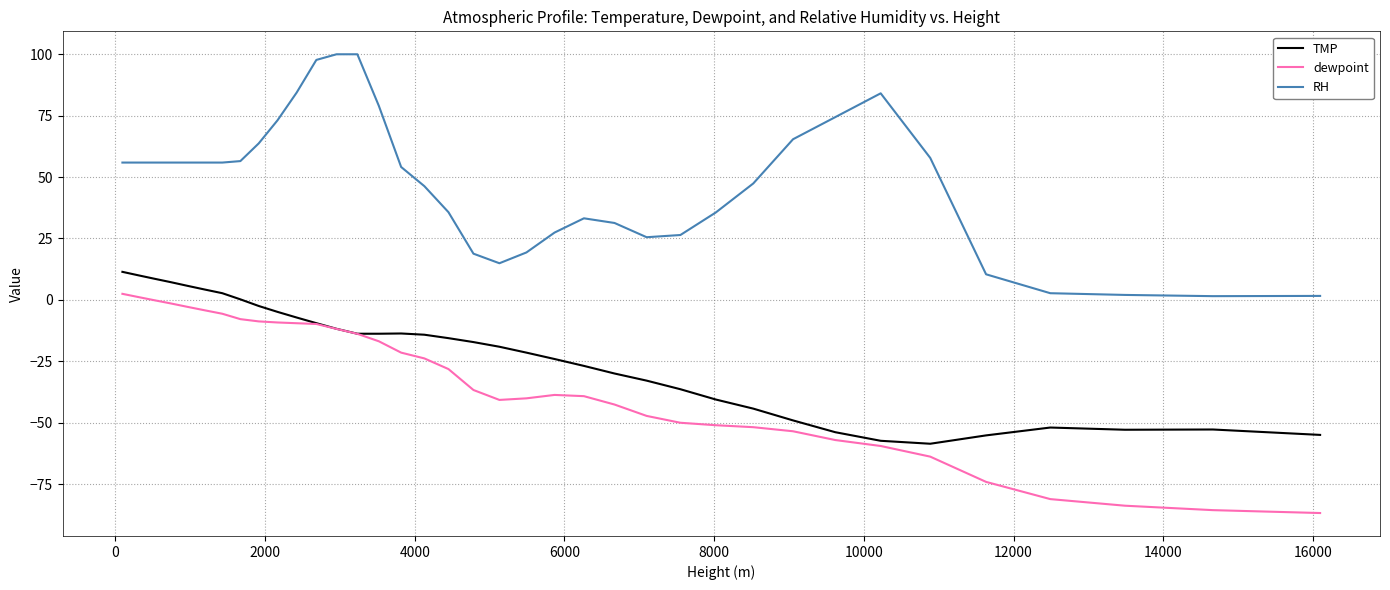

True or false: RH and TMP cross at least once.

False